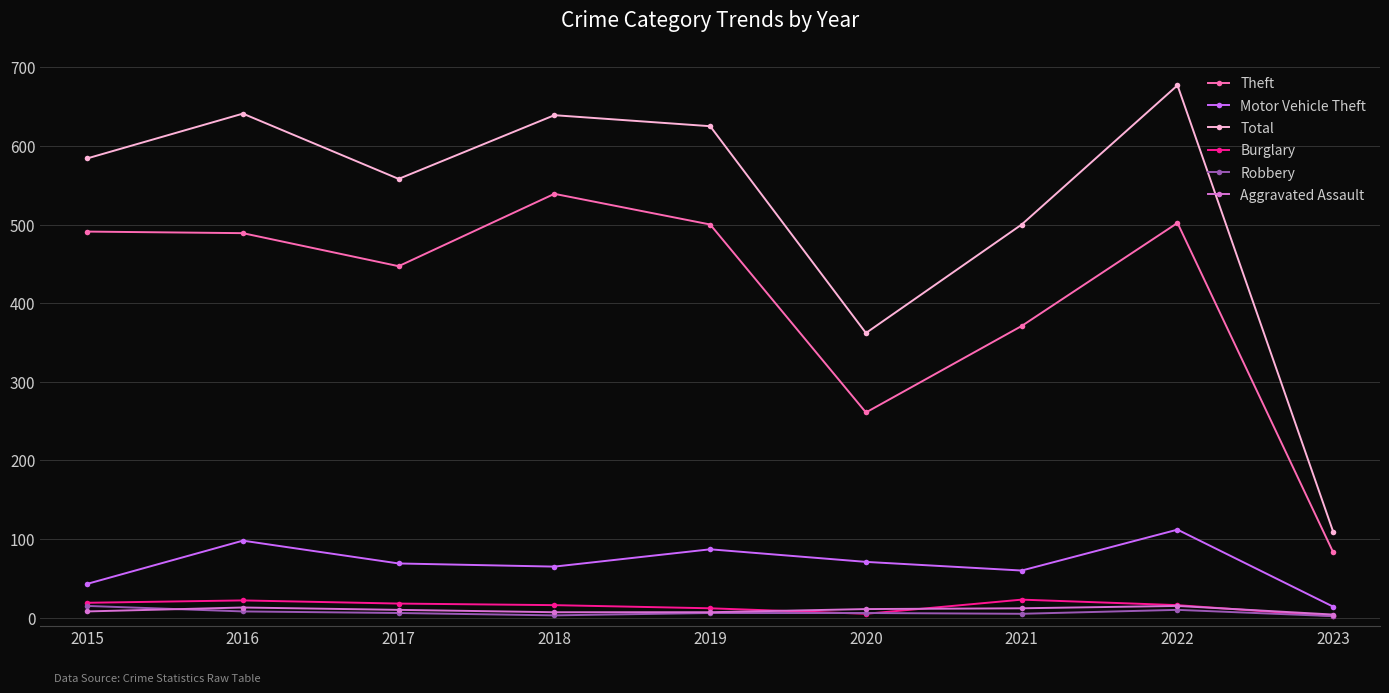

The Theft series shows 371 at 2021. True or false?

True